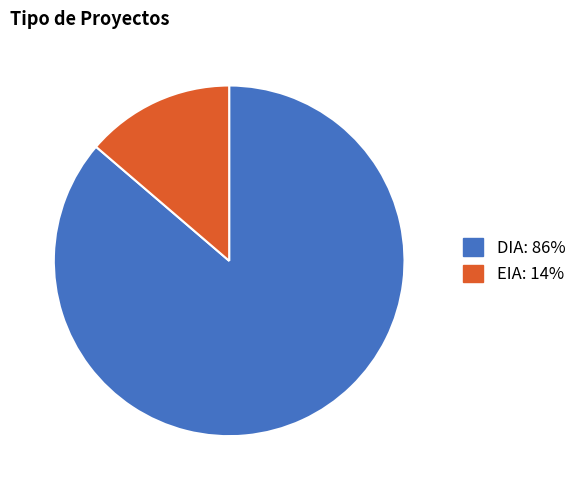

Is there any slice that represents more than half of the pie?

Yes